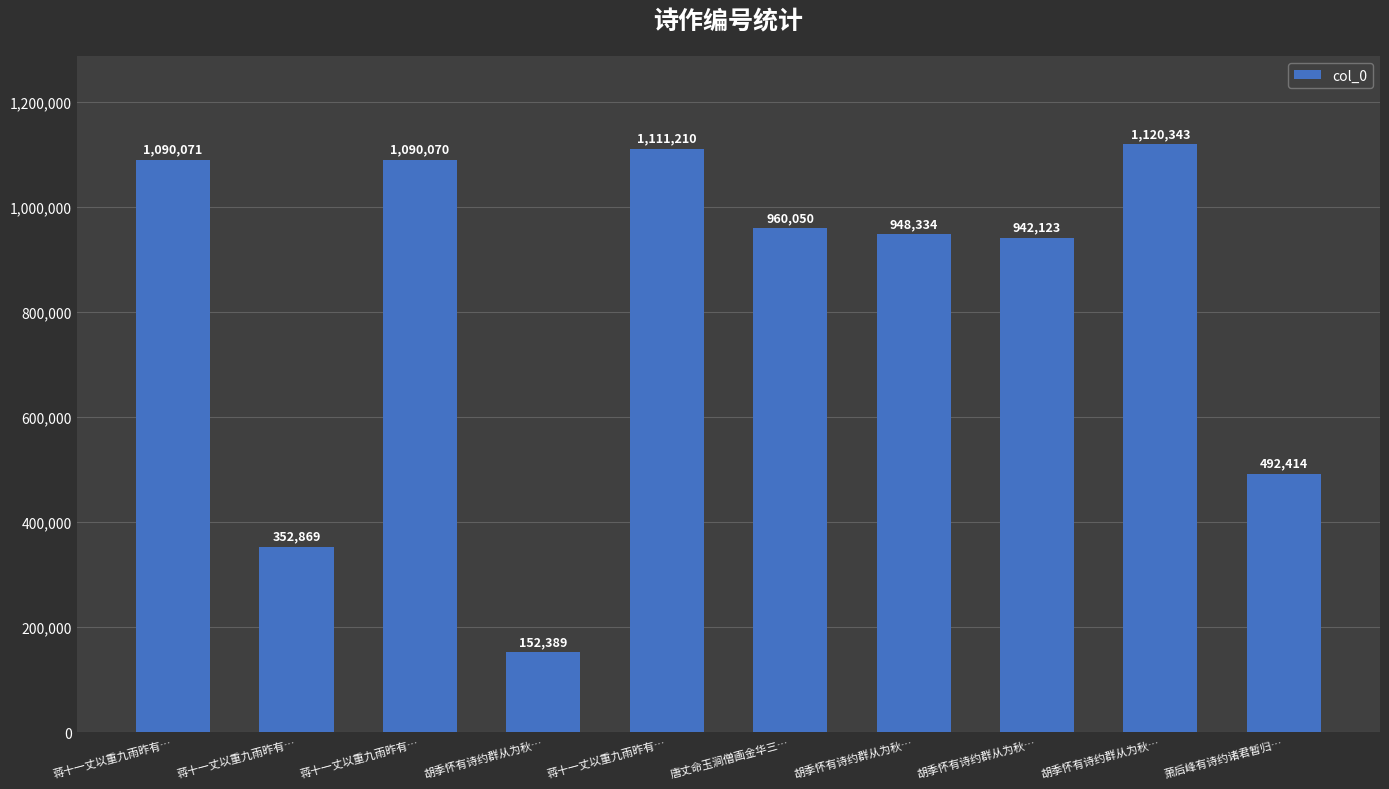

Where does the data first go above 960050?

蒋十一丈以重九雨昨有…